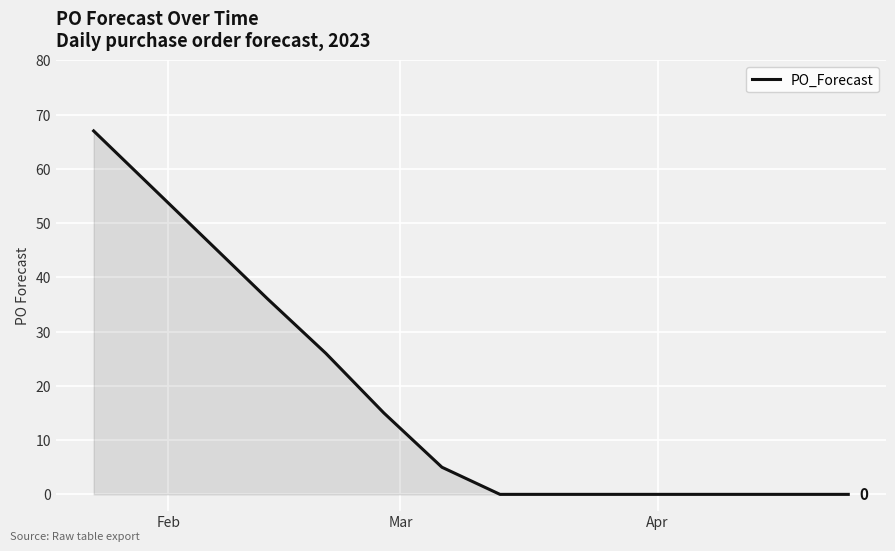

Reading right to left, list all the values displayed in this chart.

0	0	0	0	0	0	0	5	15	26	36	67